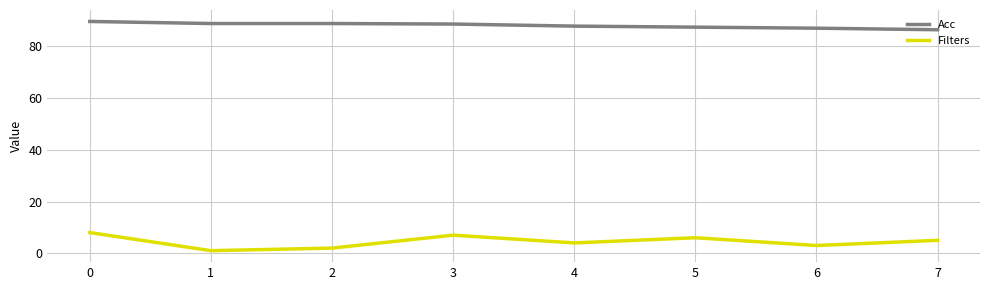

Count the number of categories in the chart.

8